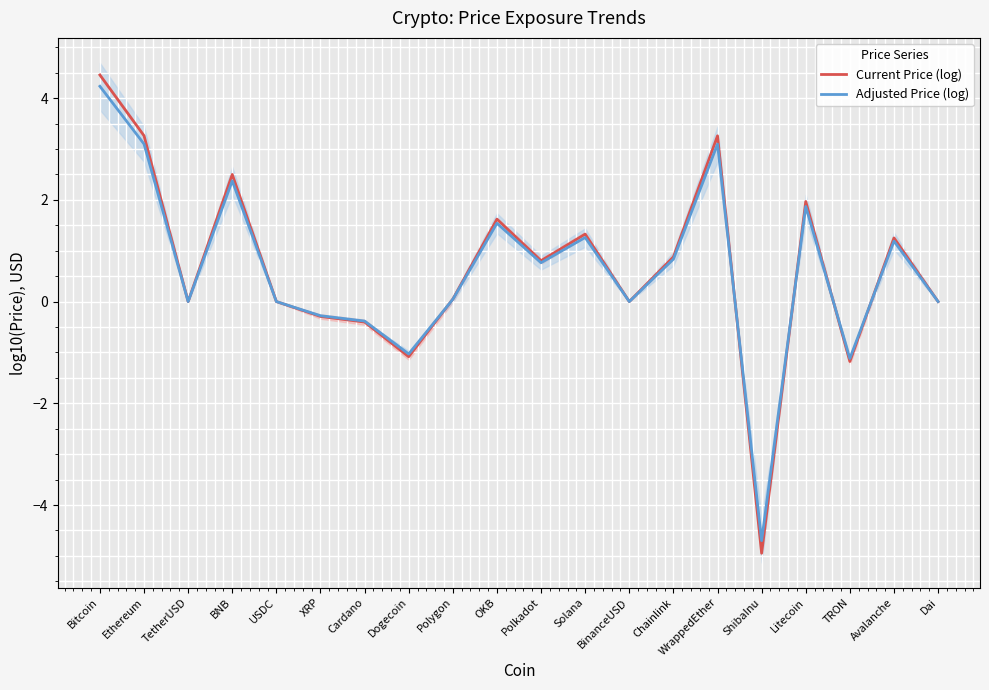

What is the difference between the maximum and minimum values in the Current Price (log) series?

9.4